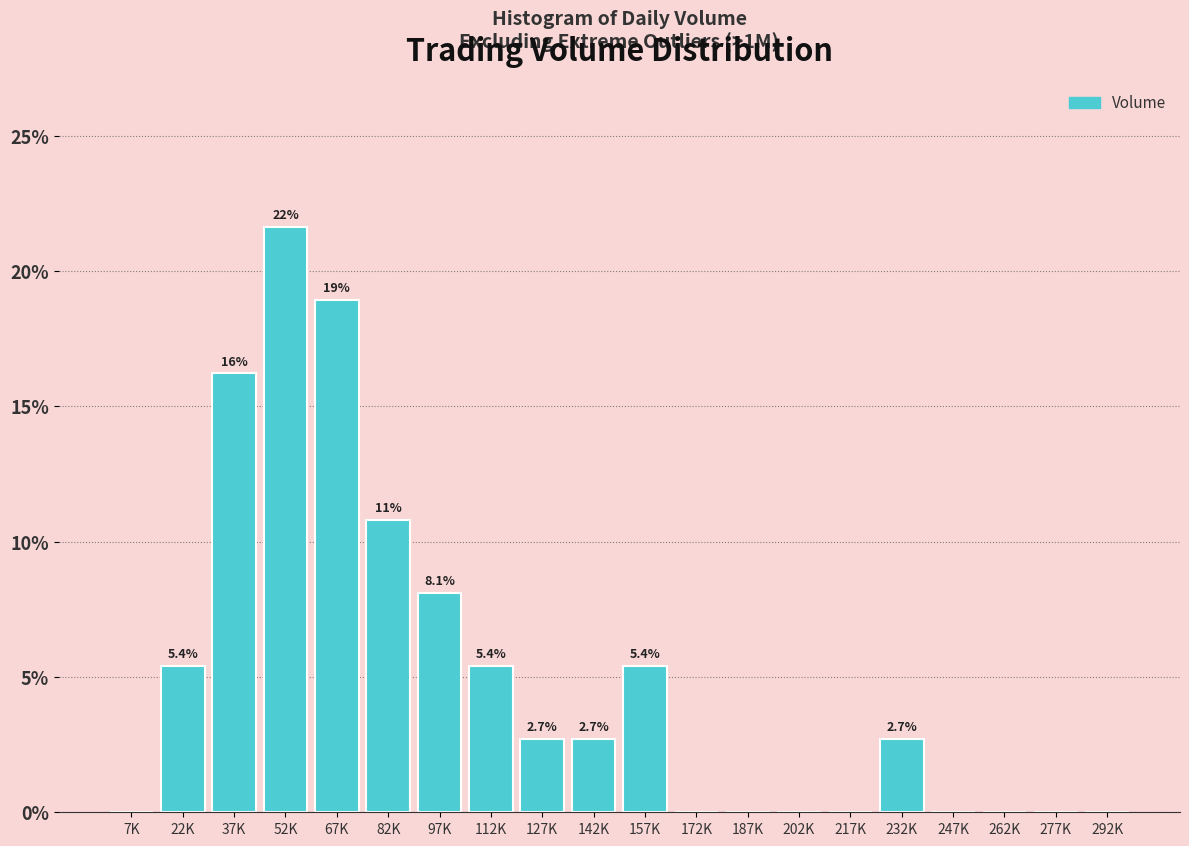

Reading right to left, transcribe all the data shown in this chart.

292K=0.0	277K=0.0	262K=0.0	247K=0.0	232K=2.7	217K=0.0	202K=0.0	187K=0.0	172K=0.0	157K=5.4	142K=2.7	127K=2.7	112K=5.4	97K=8.1	82K=10.8	67K=18.9	52K=21.6	37K=16.2	22K=5.4	7K=0.0